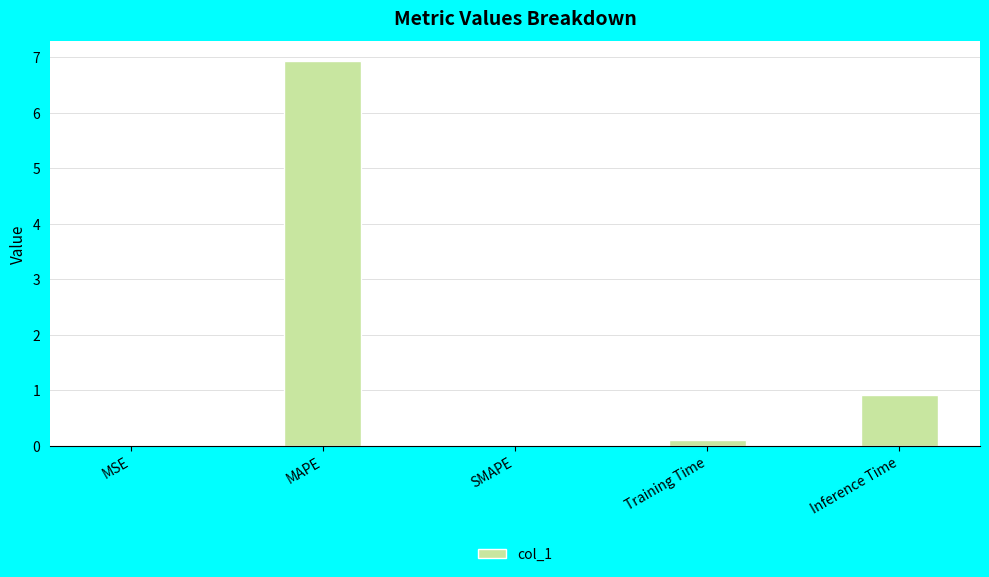

What is the sum of all values?

8.0